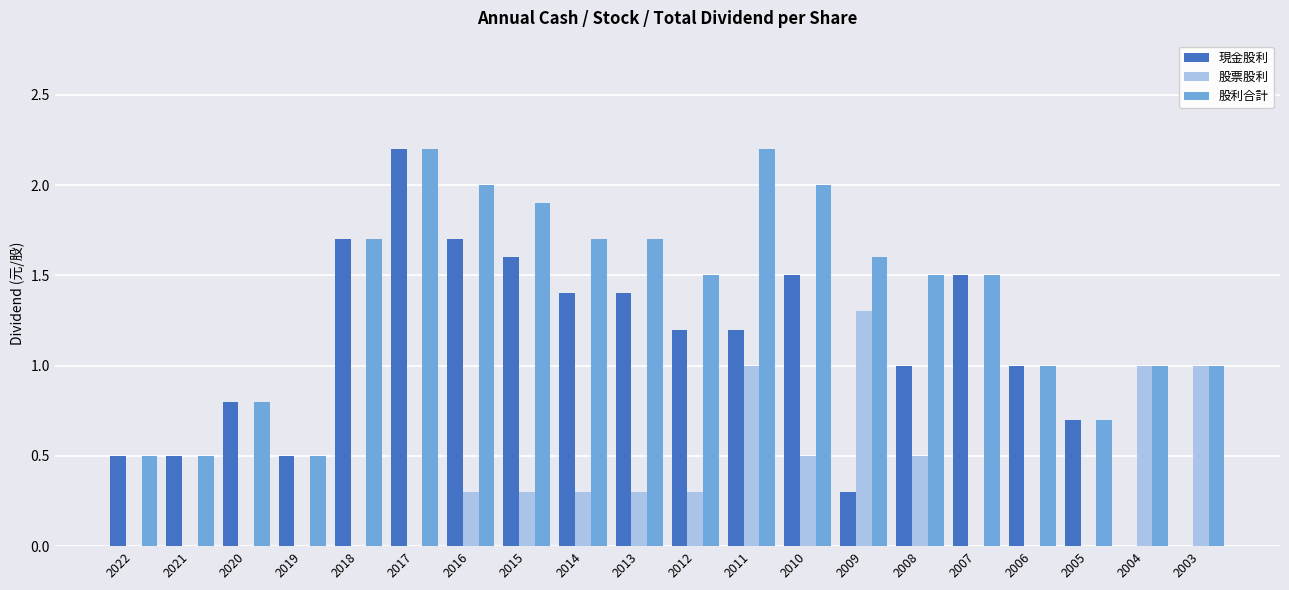

What are all the series names shown in the legend?

現金股利, 股票股利, 股利合計